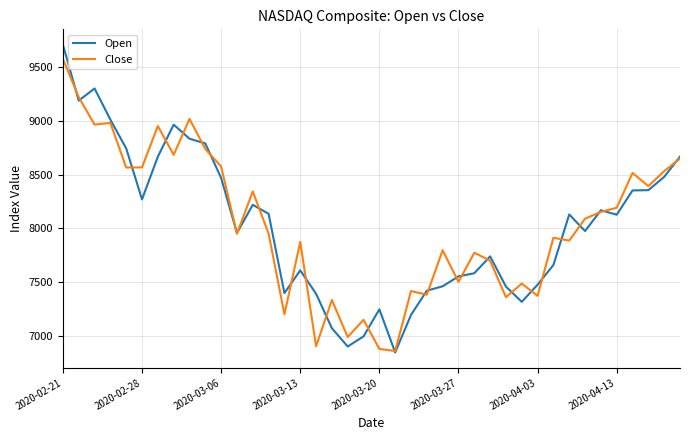

How many lines are shown in the chart?

2